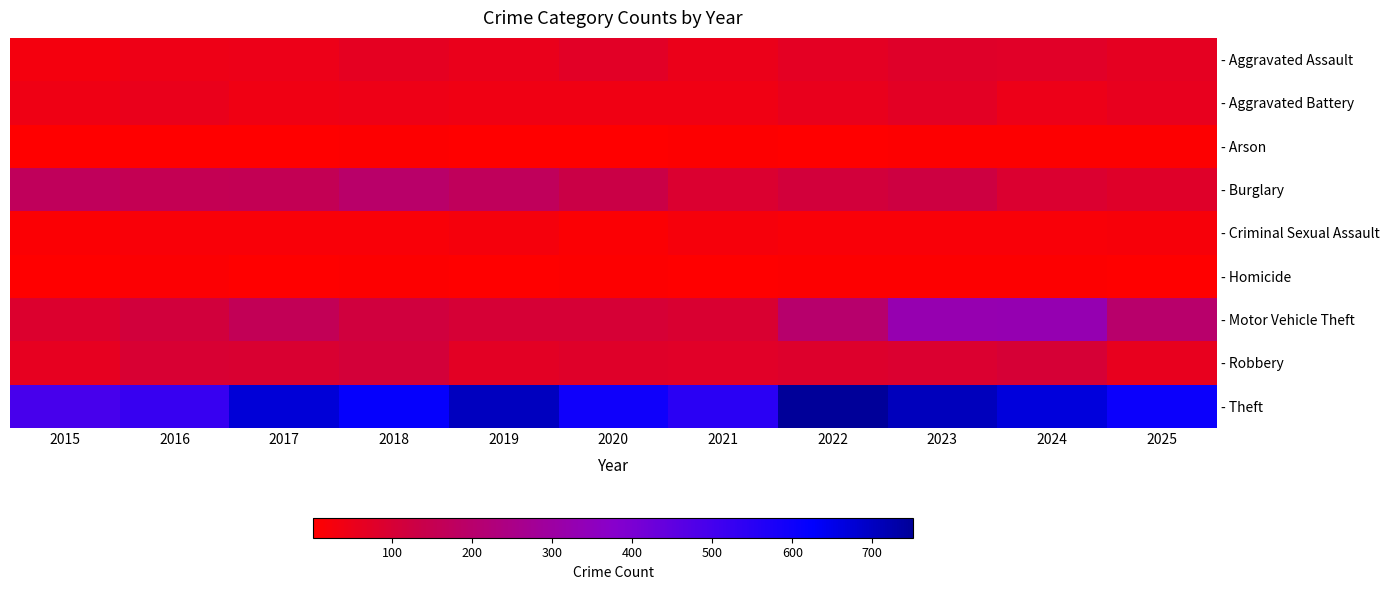

Between 2020 and 2021, which series saw the biggest shift?

- Theft